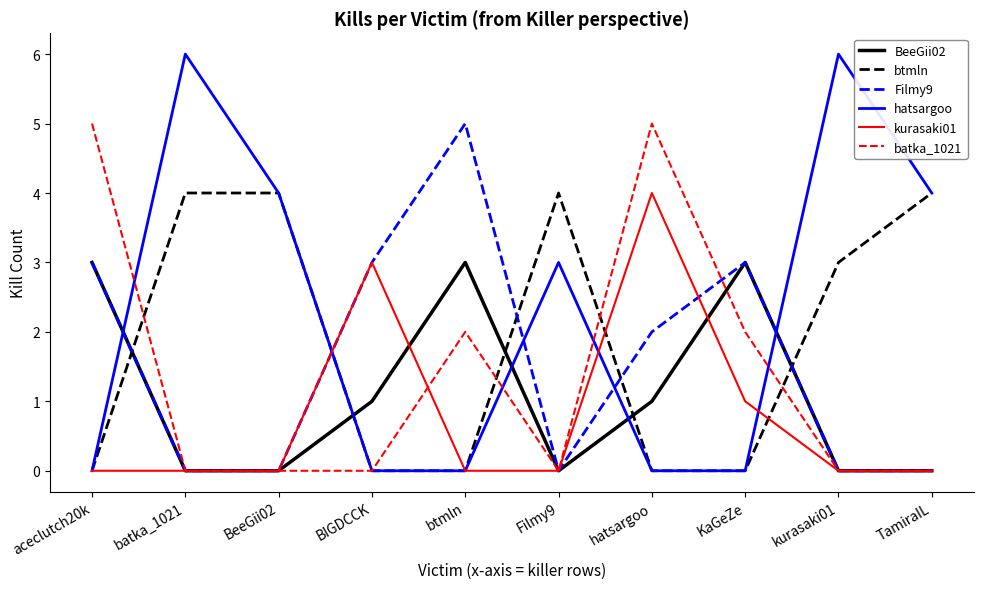

Is it true that hatsargoo equals 3 at Filmy9?

True